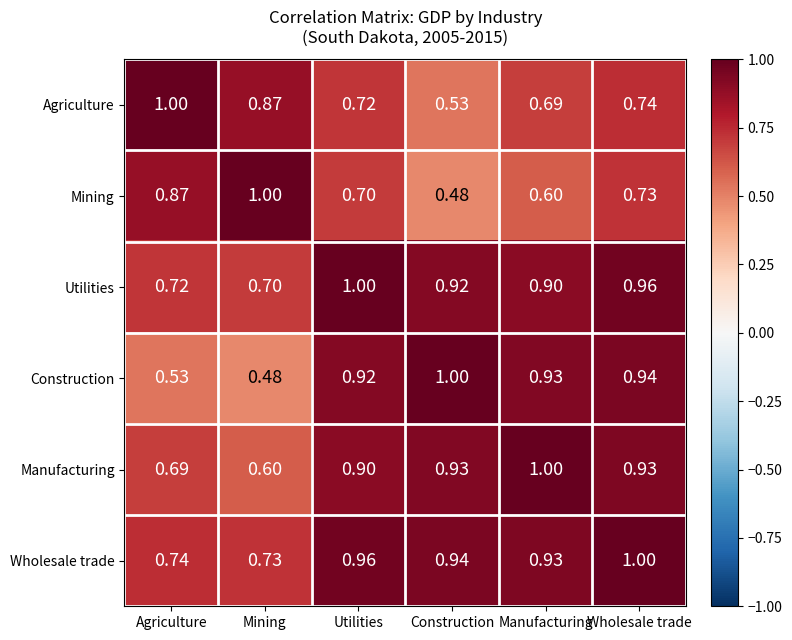

How many distinct data groups are displayed?

6